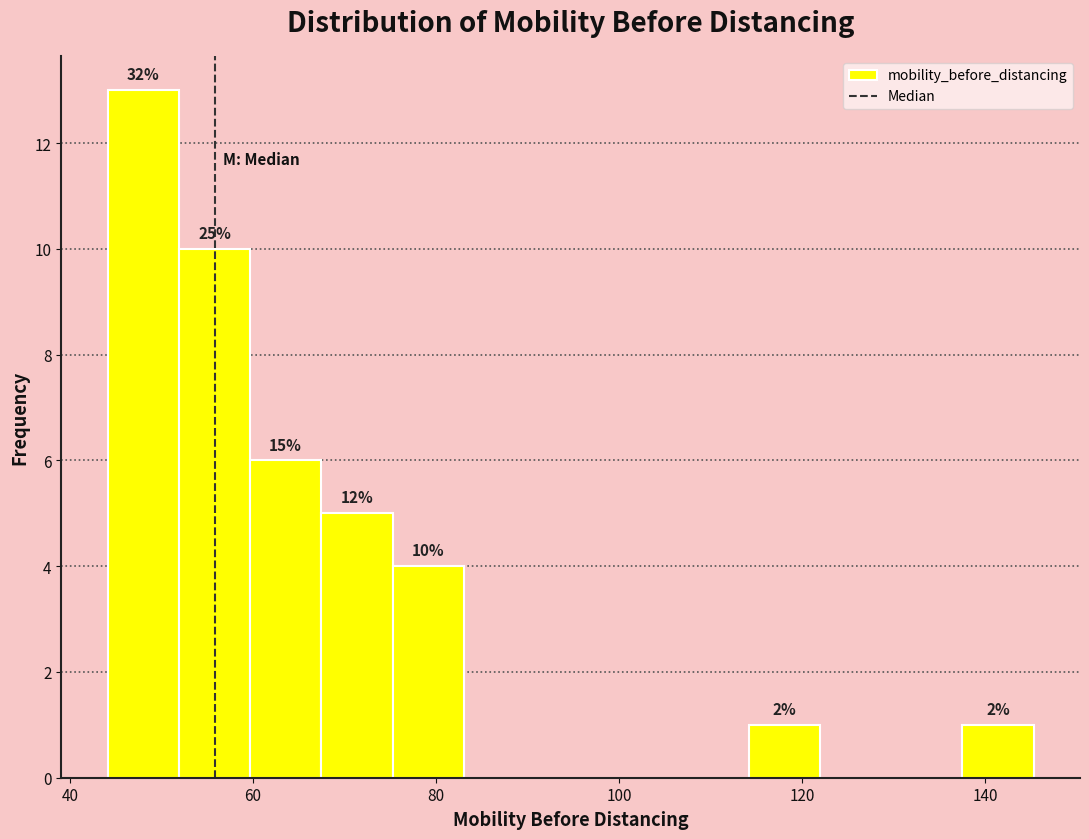

Around what value on the x-axis is the tallest bar? Give the approximate position of its centre, as read against the axis.

48